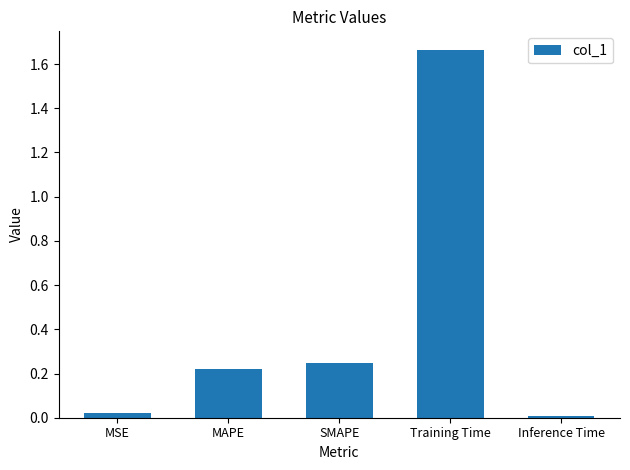

How many distinct data groups are displayed?

1